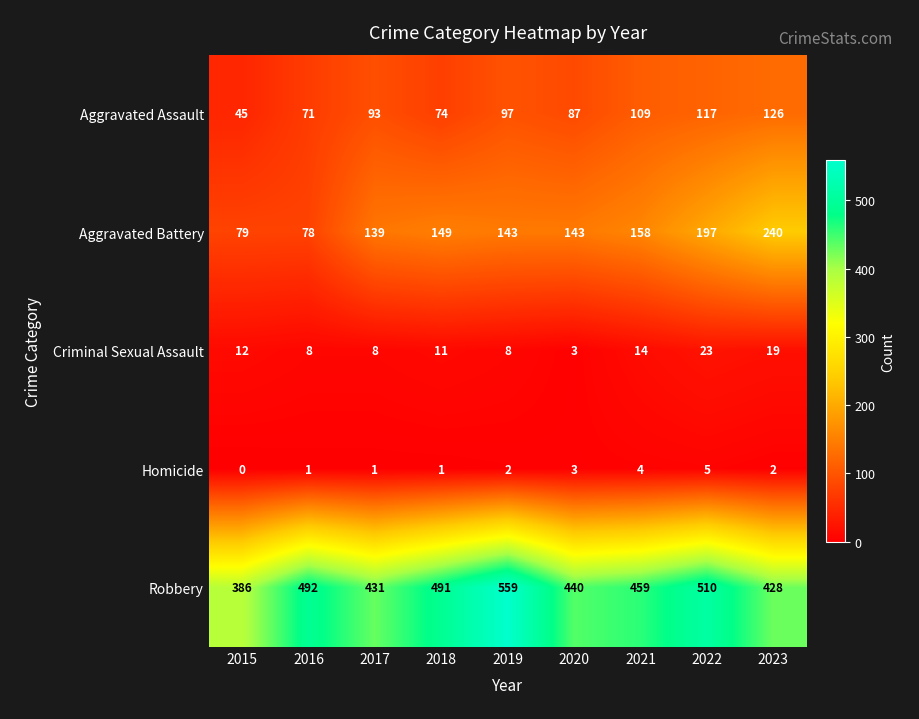

At how many categories does at least one series exceed 163?

9